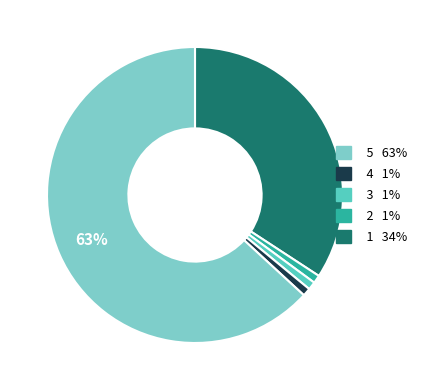

What is the largest slice in the pie chart?

1 34%